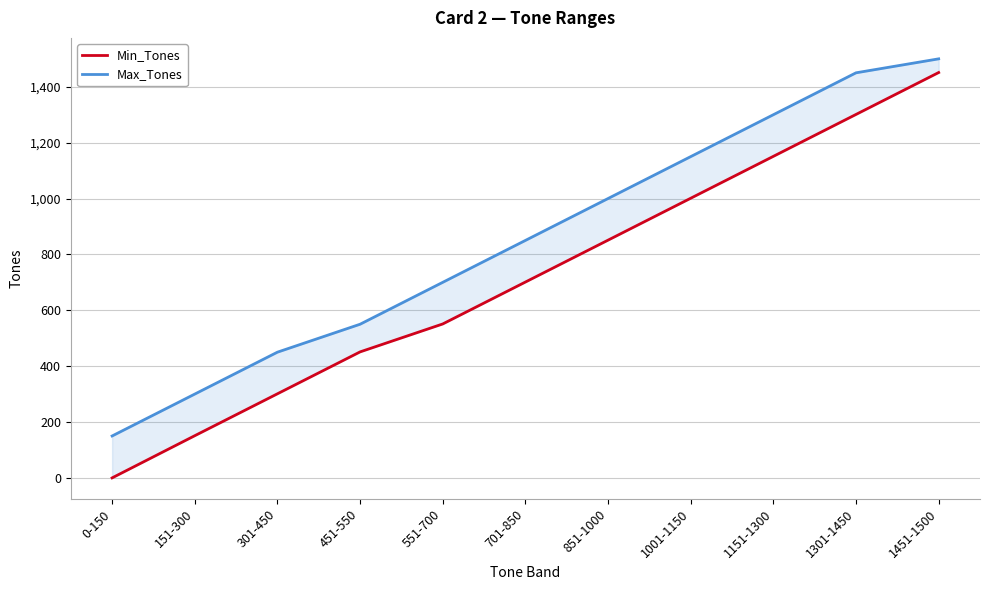

Reading left to right, extract all data points from this chart.

Min_Tones: 0	151	301	451	551	701	851	1001	1151	1301	1451
Max_Tones: 150	300	450	550	700	850	1000	1150	1300	1450	1500